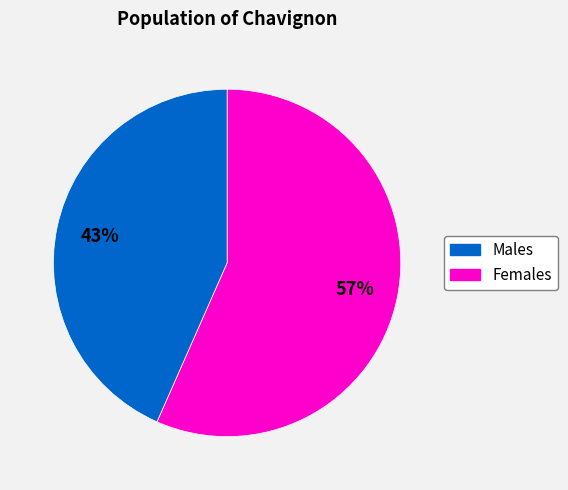

Does any single category account for the majority?

Yes